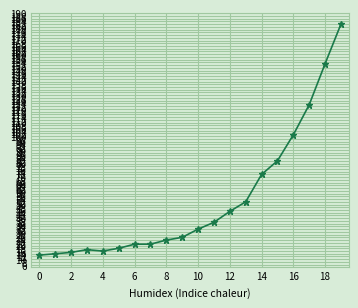

Reading left to right, list all the values displayed in this chart.

13	14	15	17	16	18	21	21	24	26	32	37	45	52	72	82	101	123	153	182